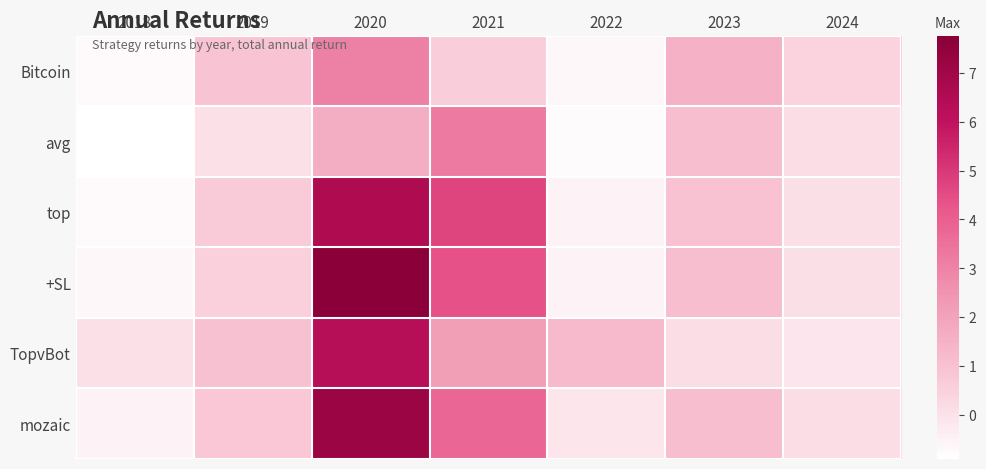

Between 2021 and 2024, which is larger?

2021